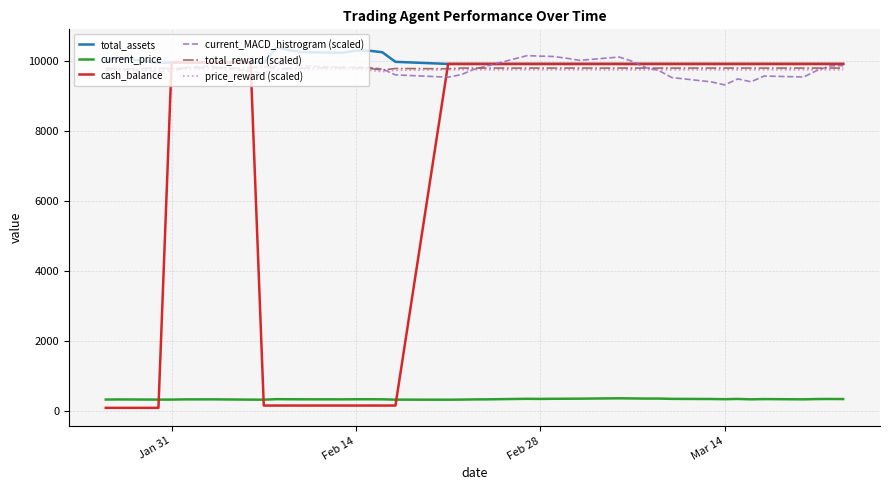

True or false: price_reward (scaled) and total_assets cross at least once.

False